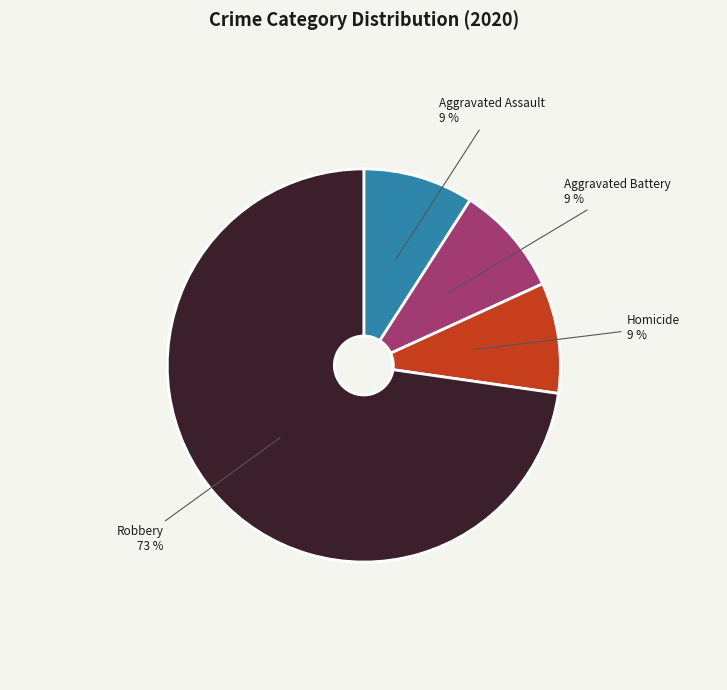

Do Homicide and Robbery together represent more than half of the pie?

Yes